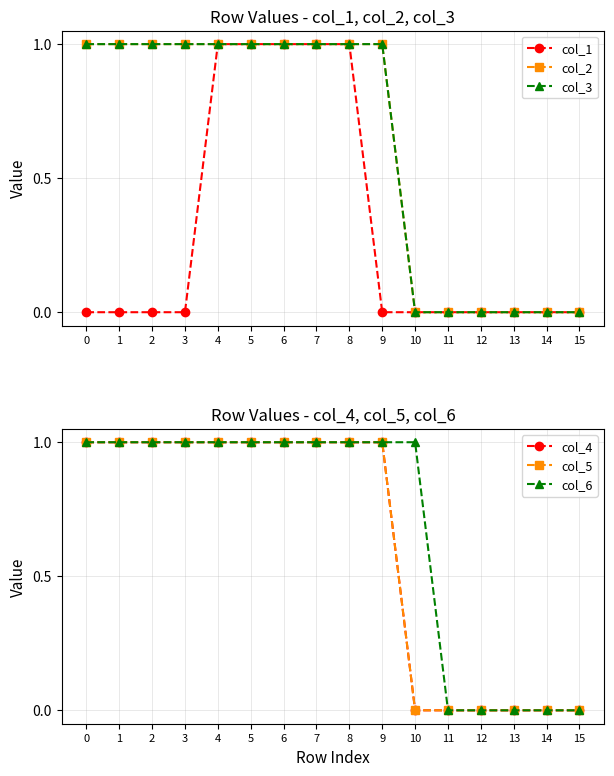

How many data points does each series have?

16